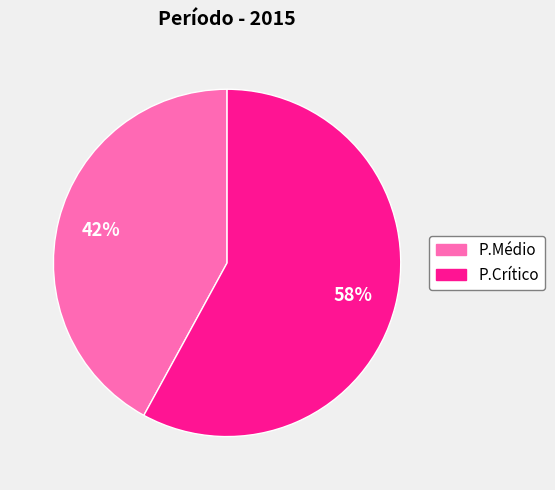

Is there any slice that represents more than half of the pie?

Yes